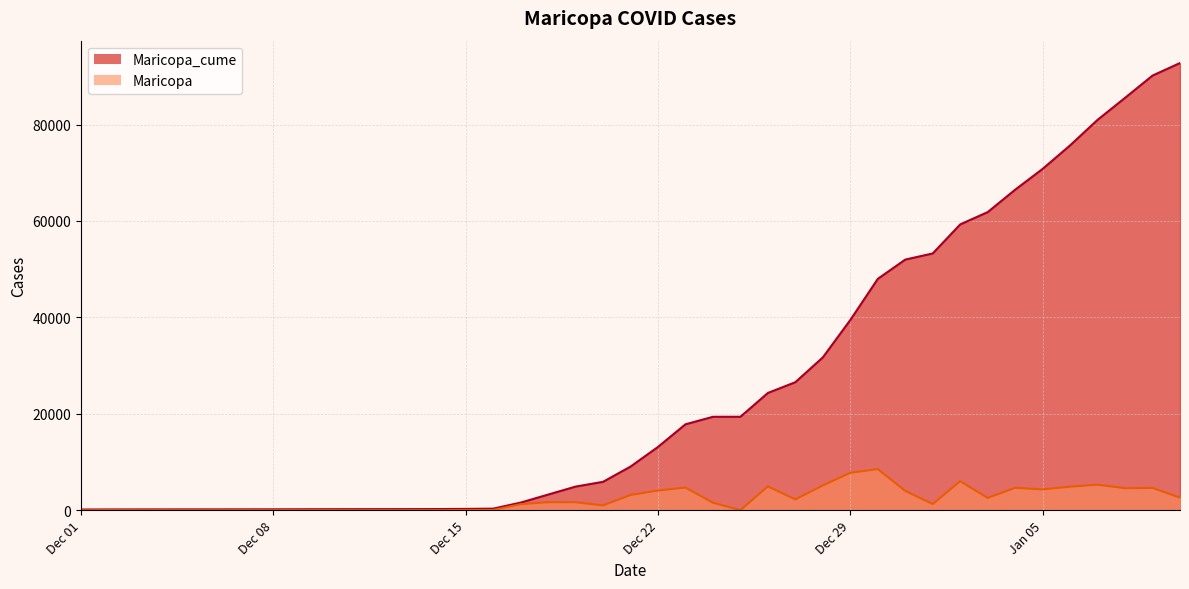

Which series has the largest range (max minus min)?

Maricopa_cume